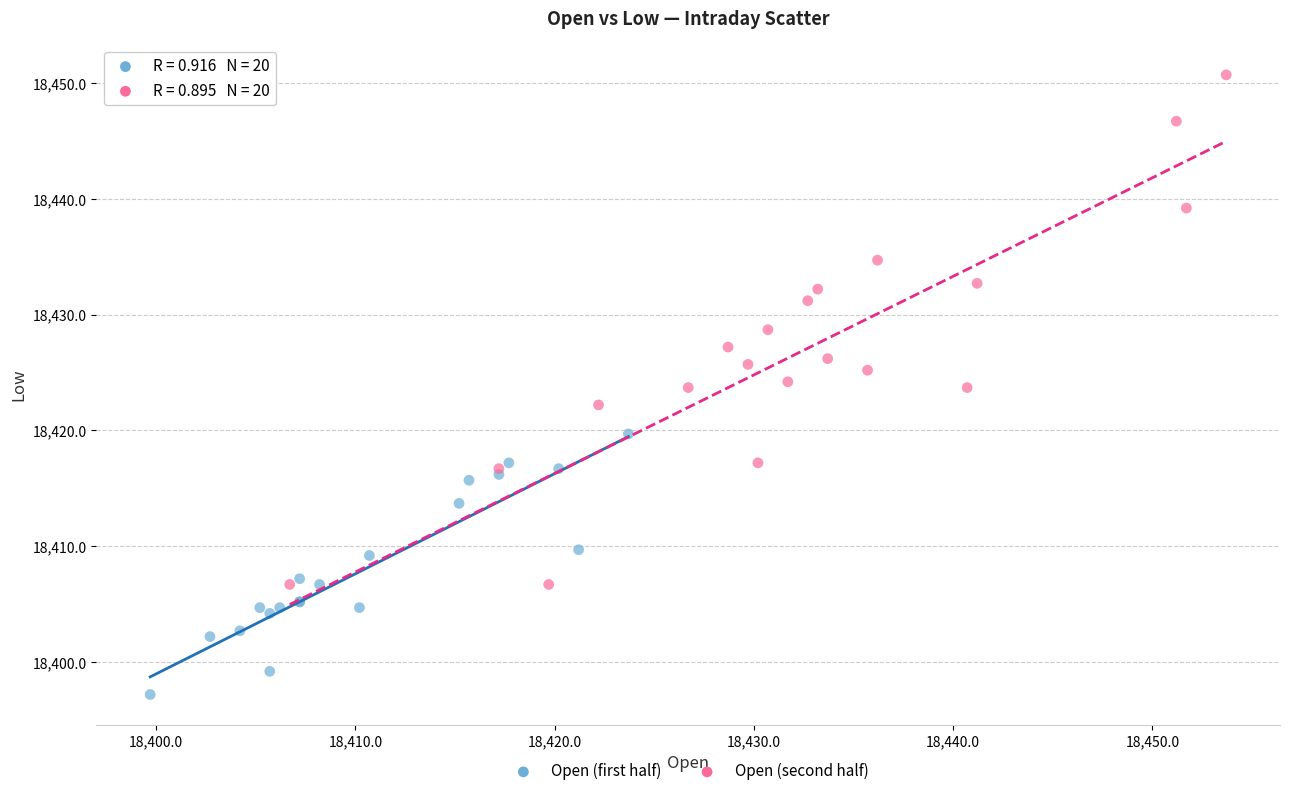

Which series has the largest Y range (max minus min)?

Open (second half)